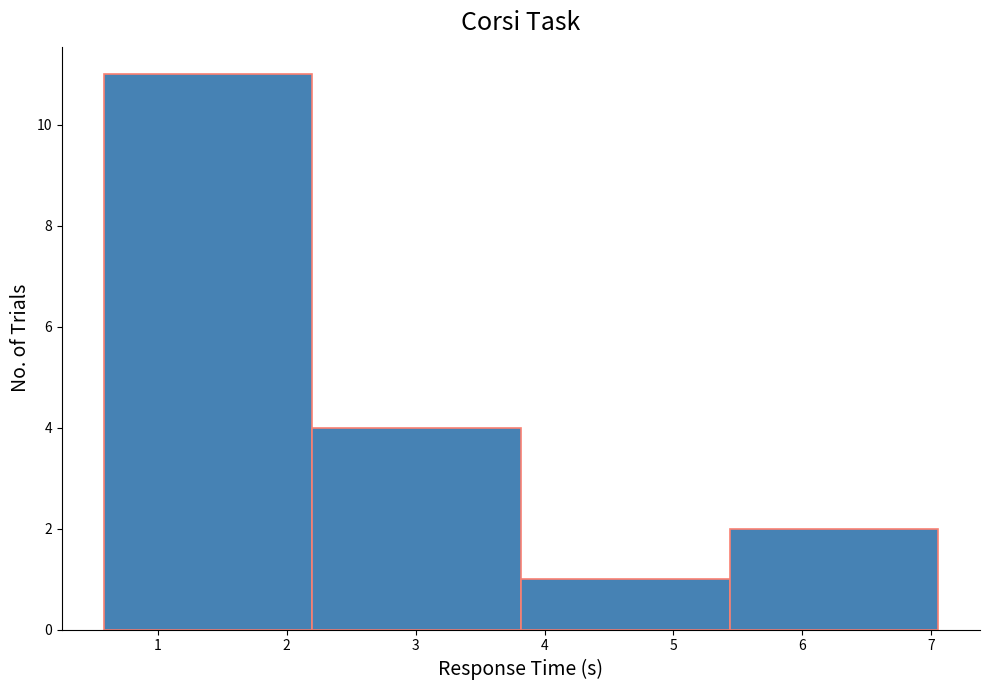

Reading left to right, transcribe this chart: for each bar, give the range it covers on the x-axis and its height. Neither the bar edges nor the heights are printed on the chart, so give them approximately, as read against the axes.

0.6 to 2.2: 11
2.2 to 3.8: 4
3.8 to 5.4: 1
5.4 to 7.1: 2